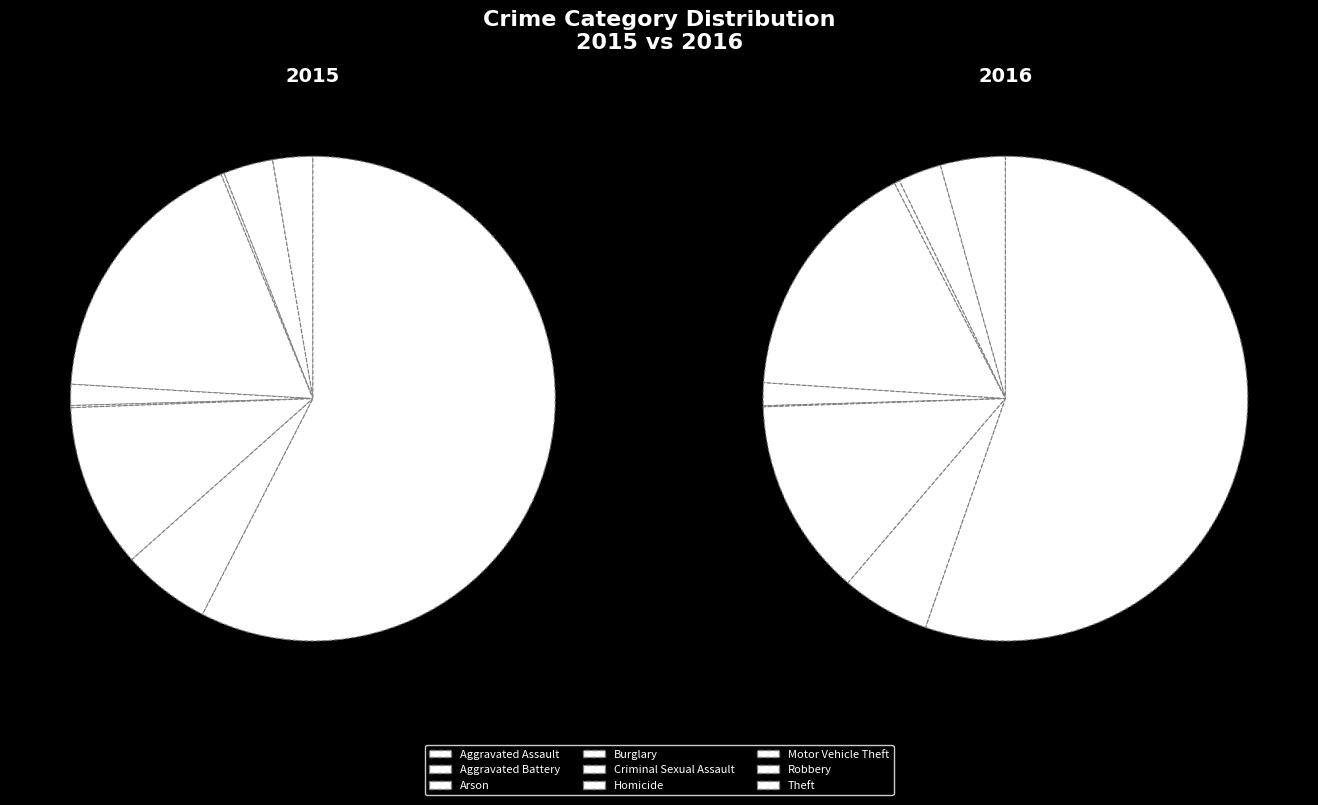

Is there any slice that represents more than half of the pie?

Yes